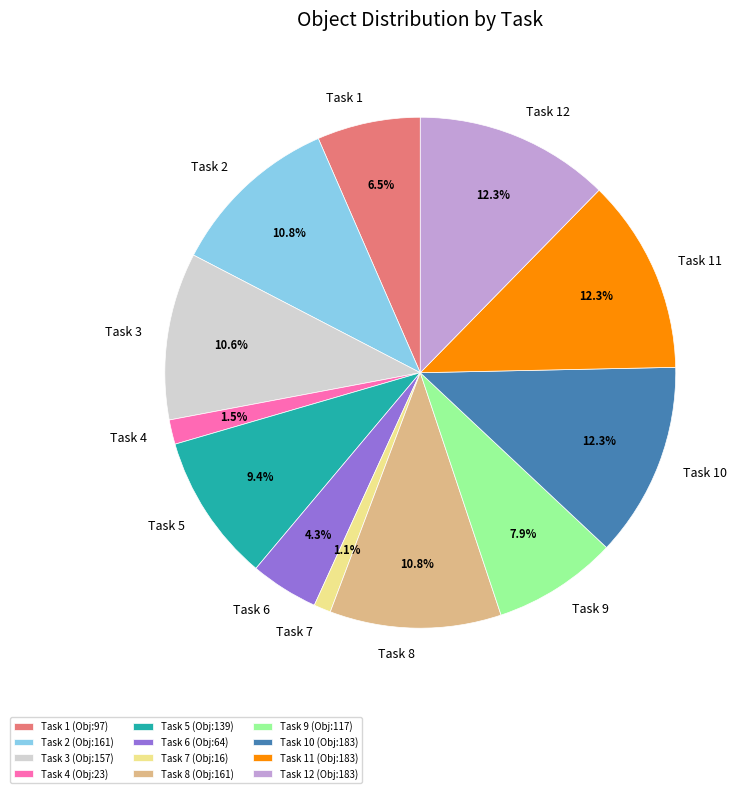

Does Task 3 (Obj:157) represent more than half of the total?

No